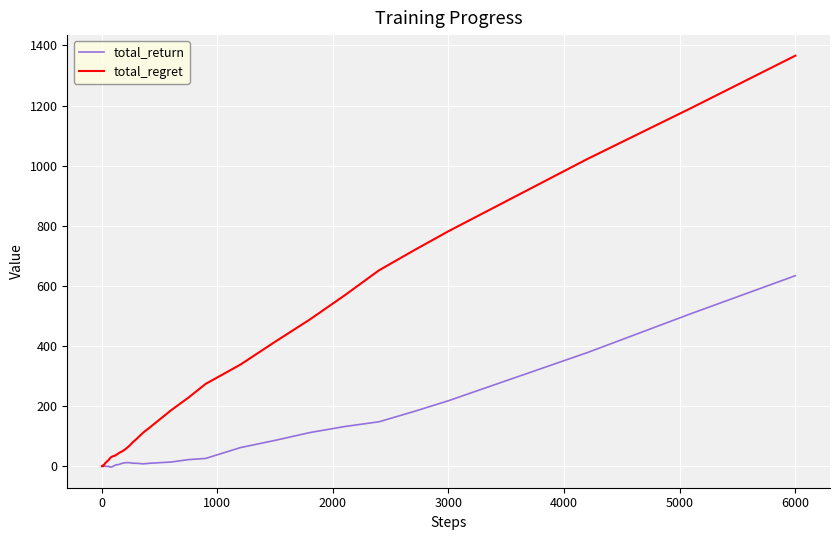

What is the highest value of the total_return series?

634